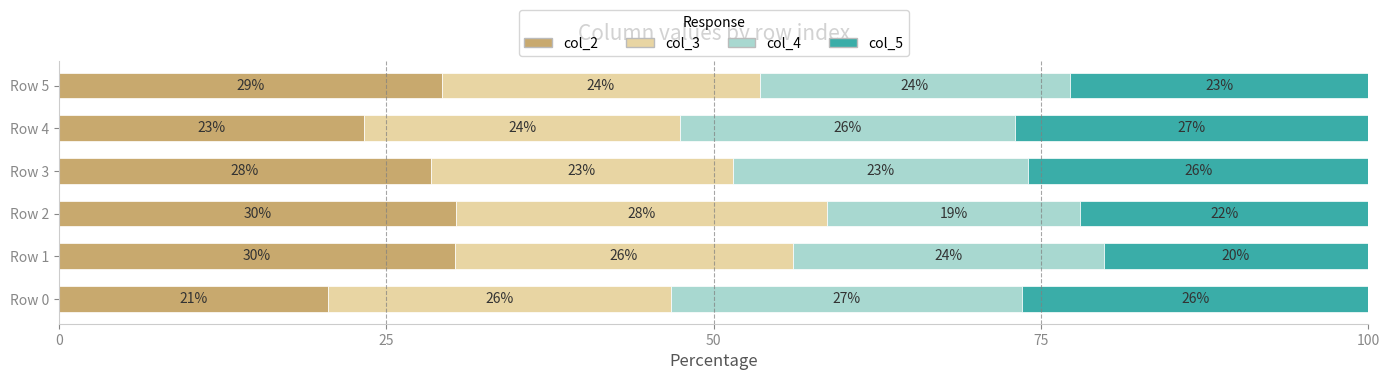

Is it true that col_2 equals 20.5 at Row 0?

True